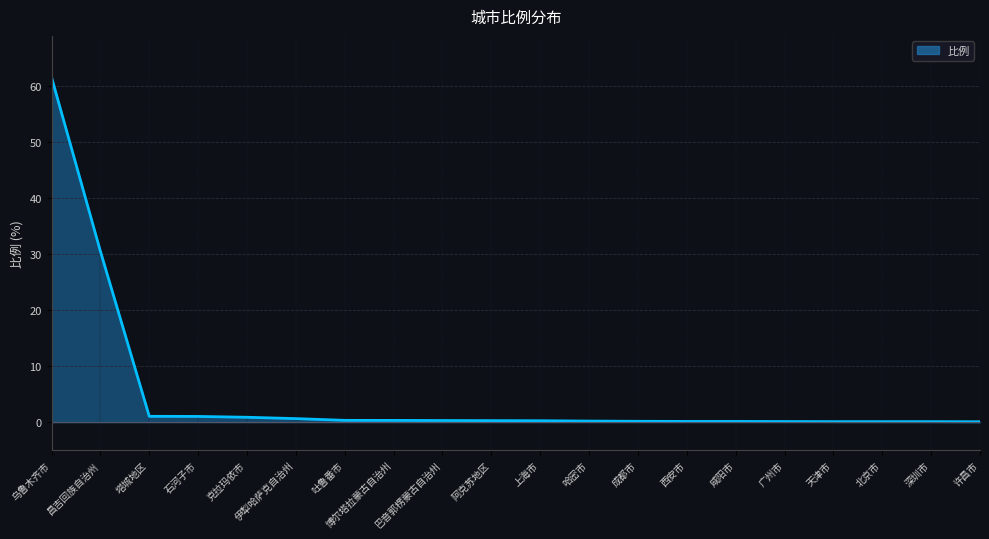

What is the difference between the maximum and minimum values?

61.5